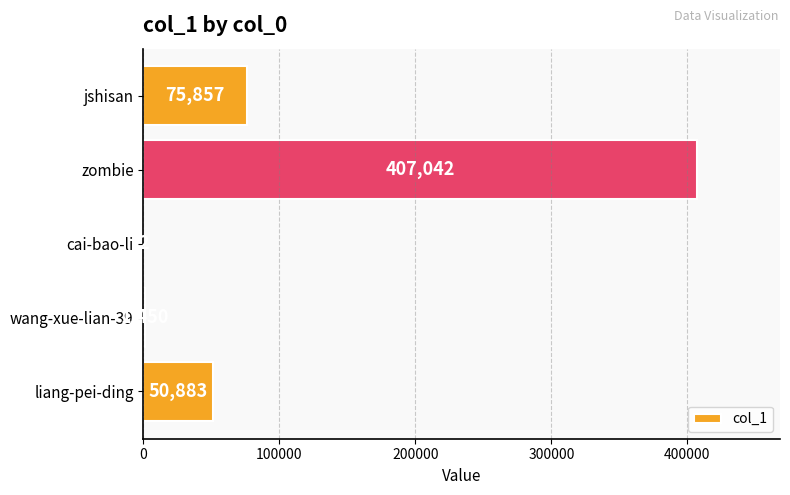

True or false: the data shows 2 at cai-bao-li.

True